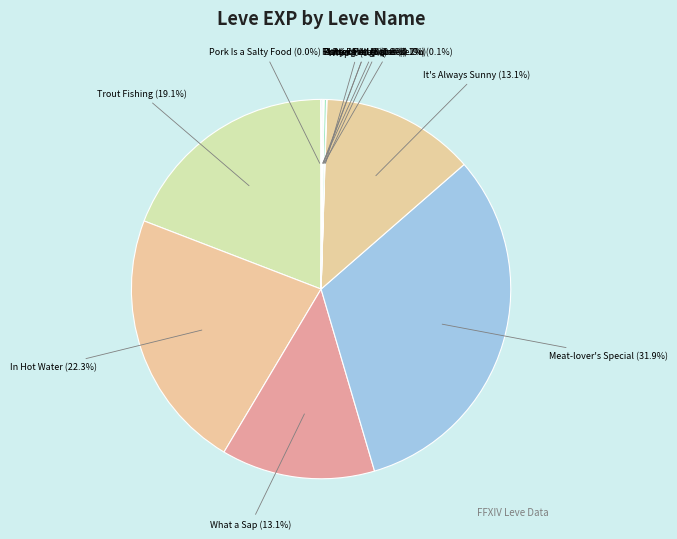

Which category has the biggest portion of the pie?

Meat-lover's Special